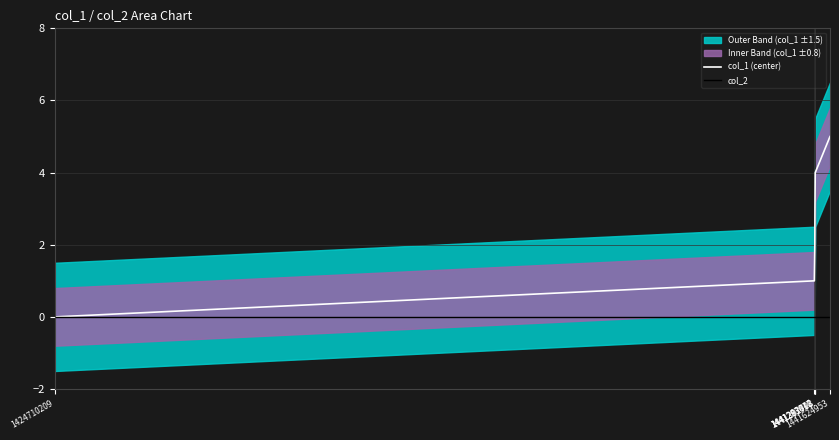

Which has a higher value, 1441297442 or 1441293816?

1441297442